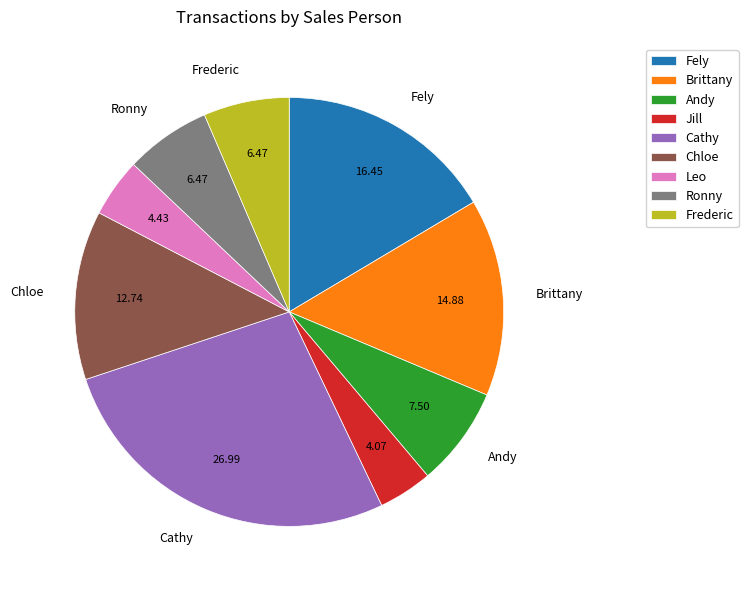

Does Ronny account for over 50% of the chart?

No